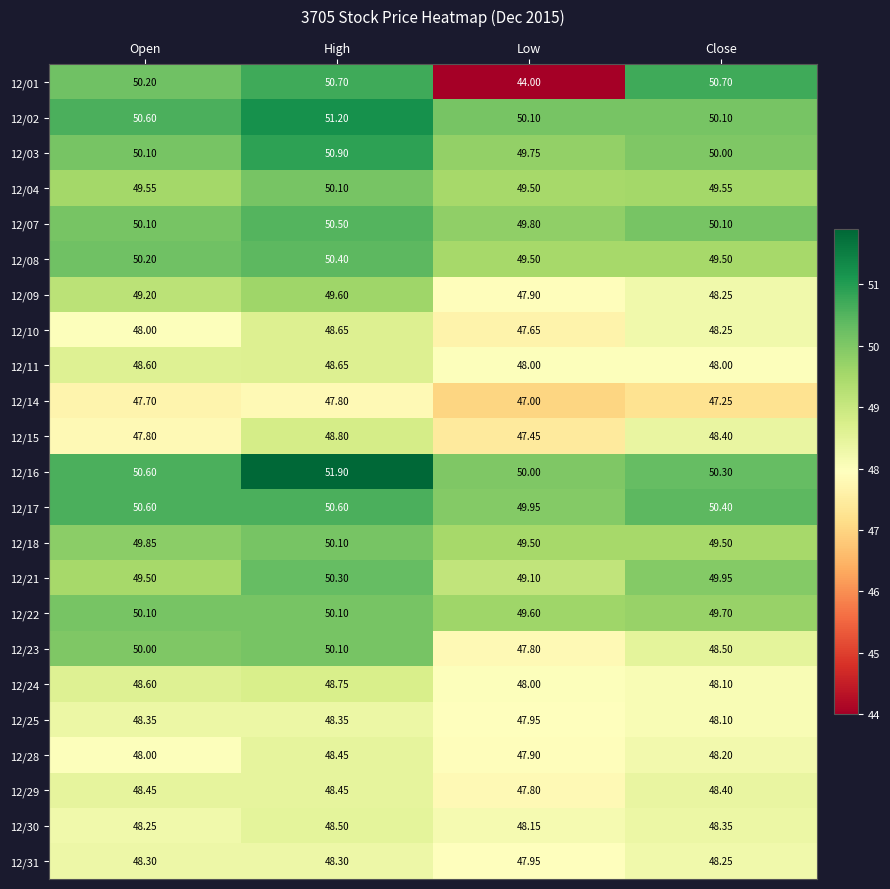

At which label does 12/09 first exceed 49?

Open